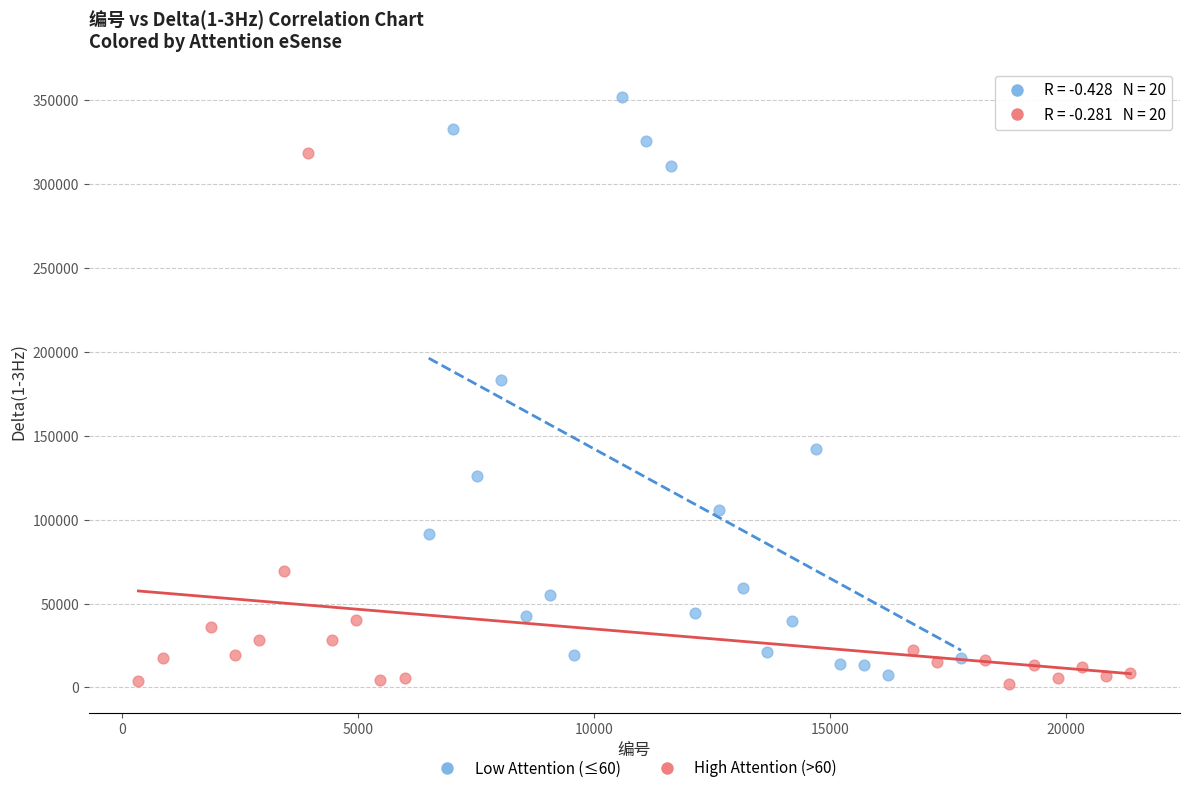

Which series has the largest Y range (max minus min)?

Low Attention (≤60)